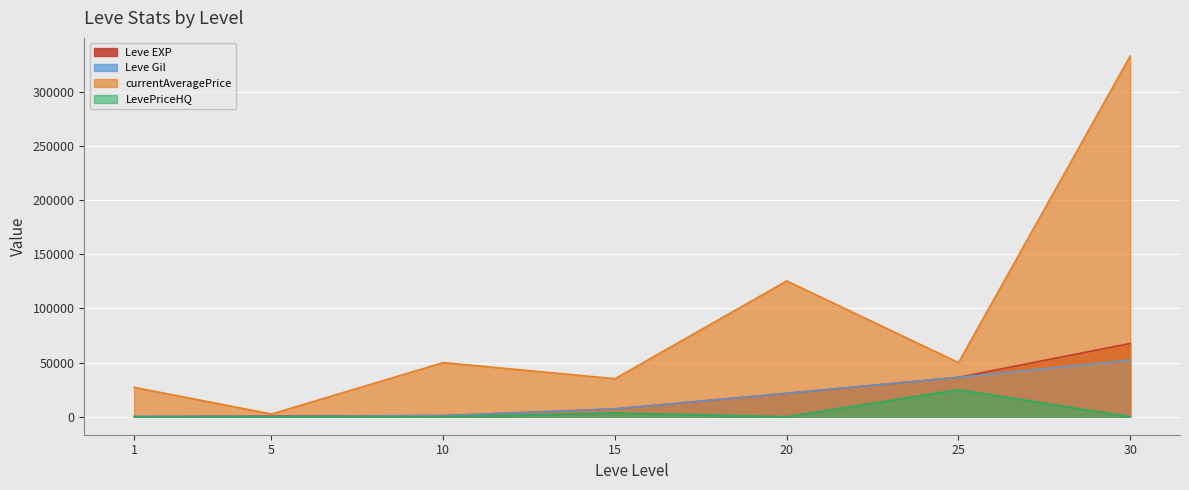

True or false: Leve EXP has more than 1 interior local peaks.

False